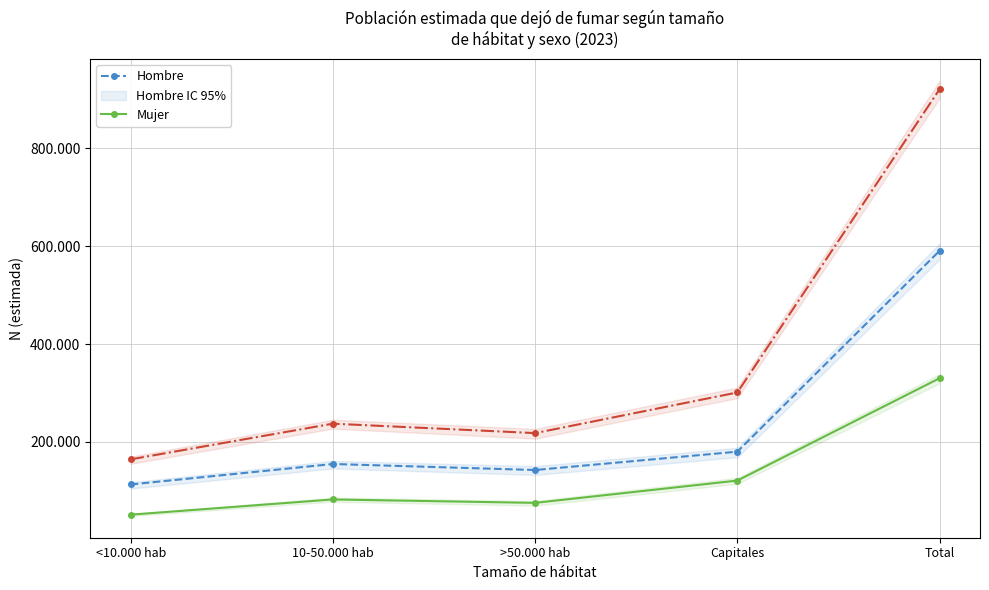

The value of Hombre at >50.000 hab is 142603. True or false?

True